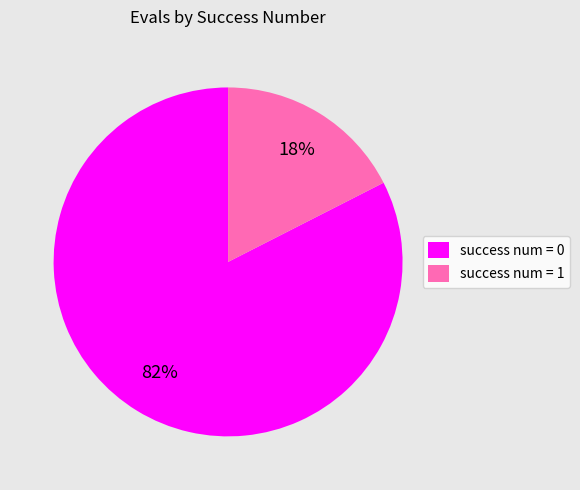

What percentage is the success num = 1 slice, to the nearest percent?

17%